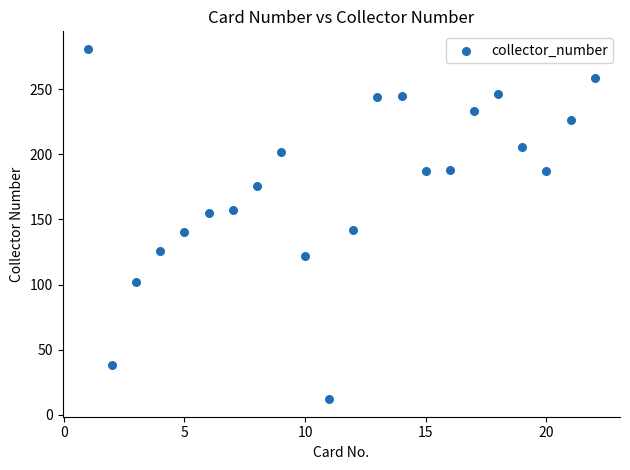

What is the range of Y values (max minus min)?

269